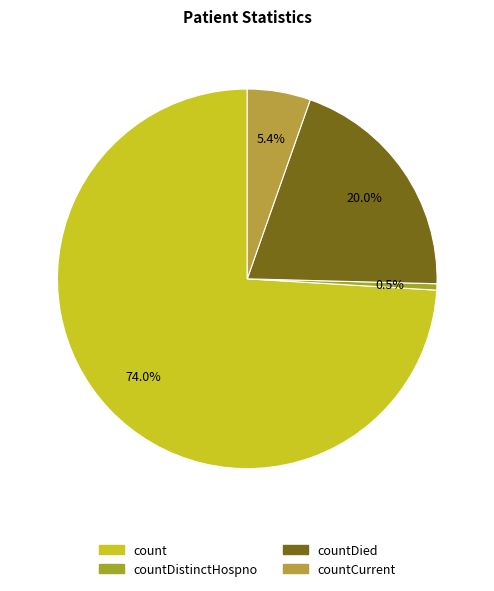

Count the number of slices in the pie.

4